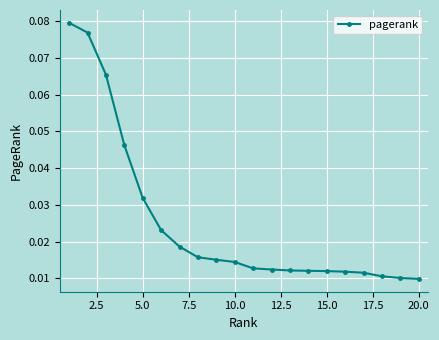

What is the sum of all values?

0.5